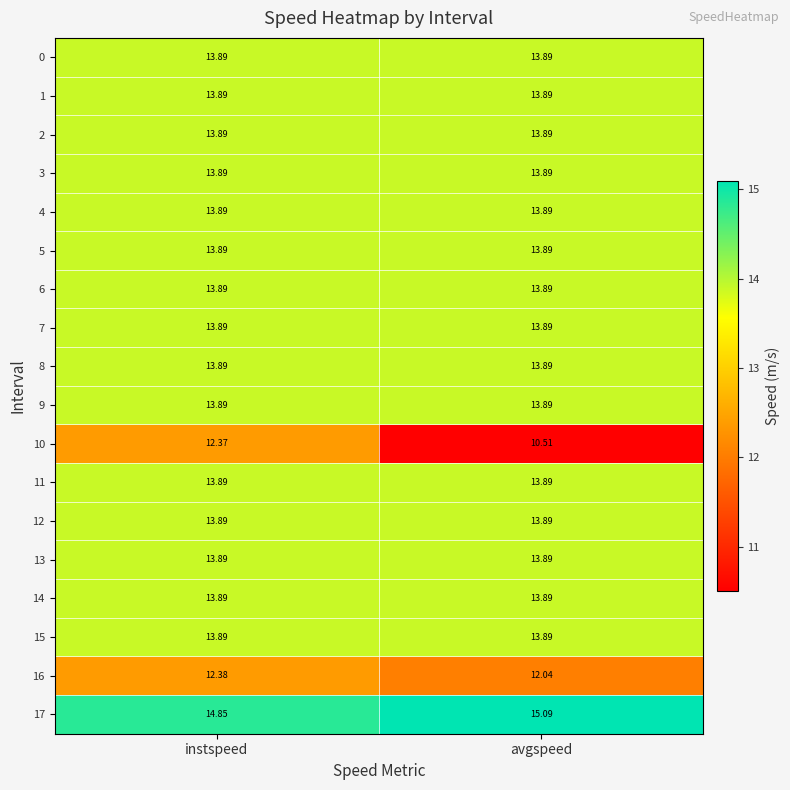

At which category is the sum across all series the highest?

instspeed